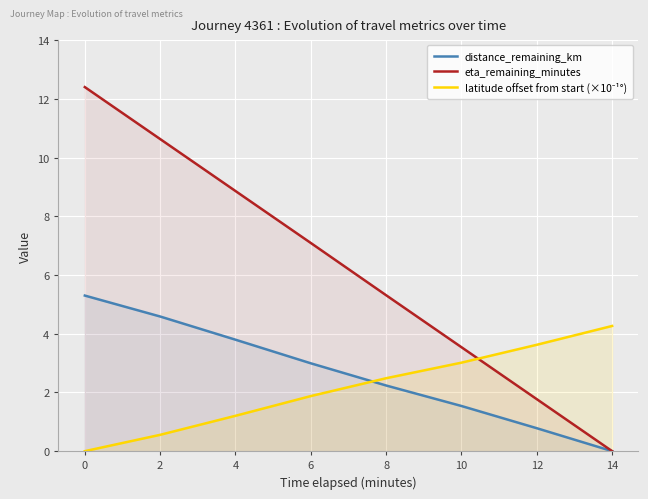

What is the sum of the latitude offset from start (×10⁻¹°) values at 2 and 4?

1.8